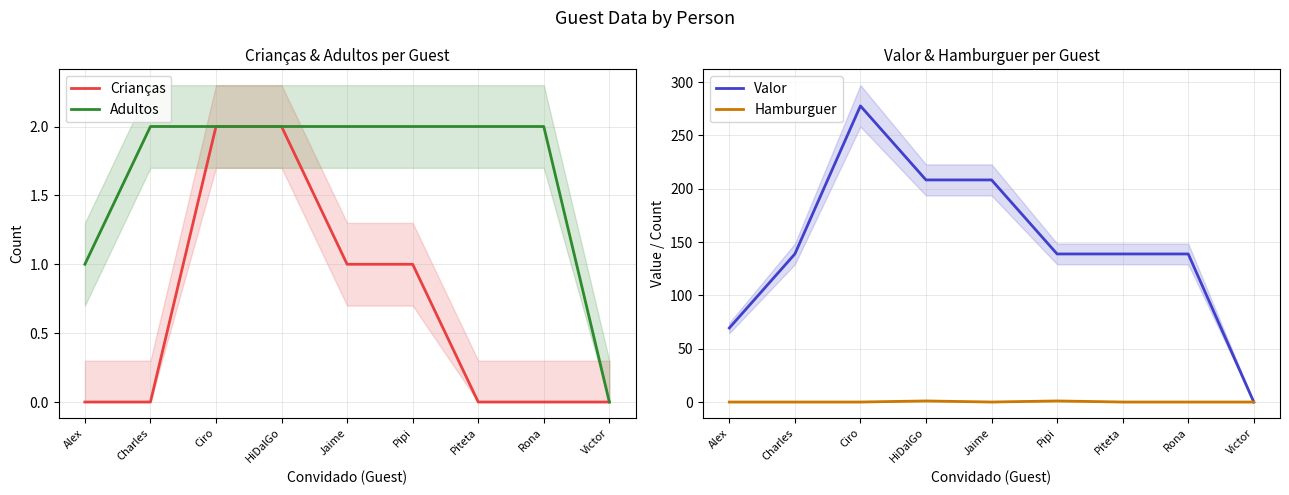

True or false: Adultos and Crianças intersect in this chart.

False